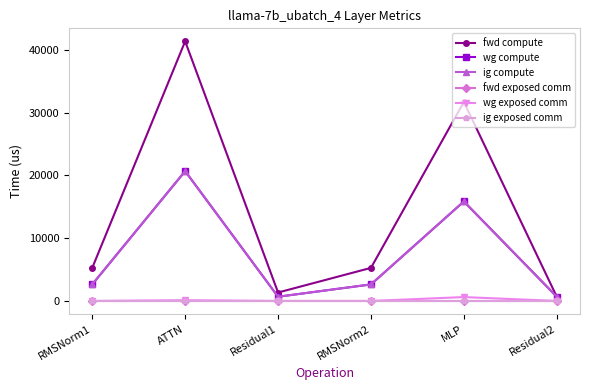

Does the chart have visible grid lines?

No